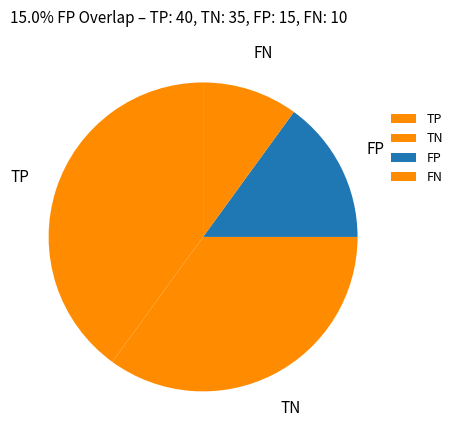

Is the sum of TN and FN greater than half?

No